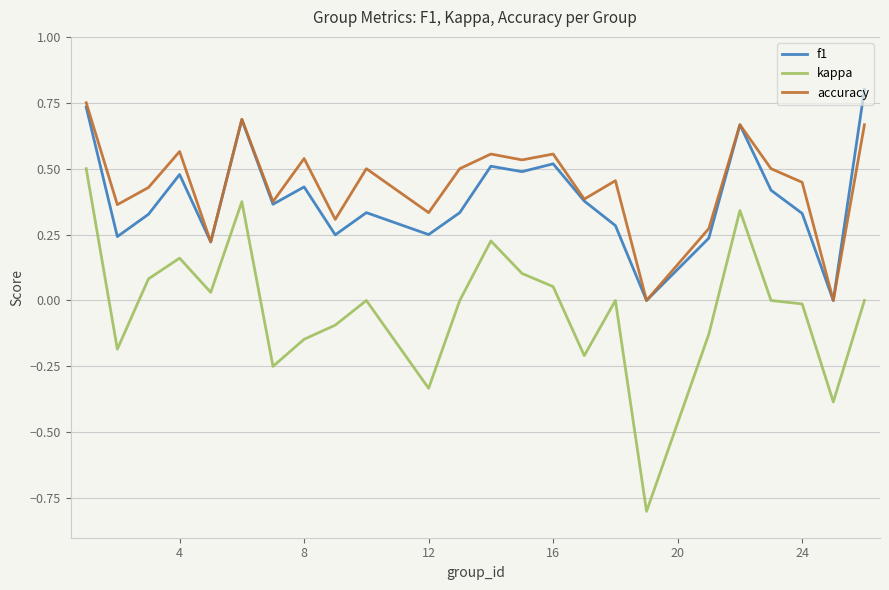

List the series in order of their peak value, lowest first.

kappa, accuracy, f1